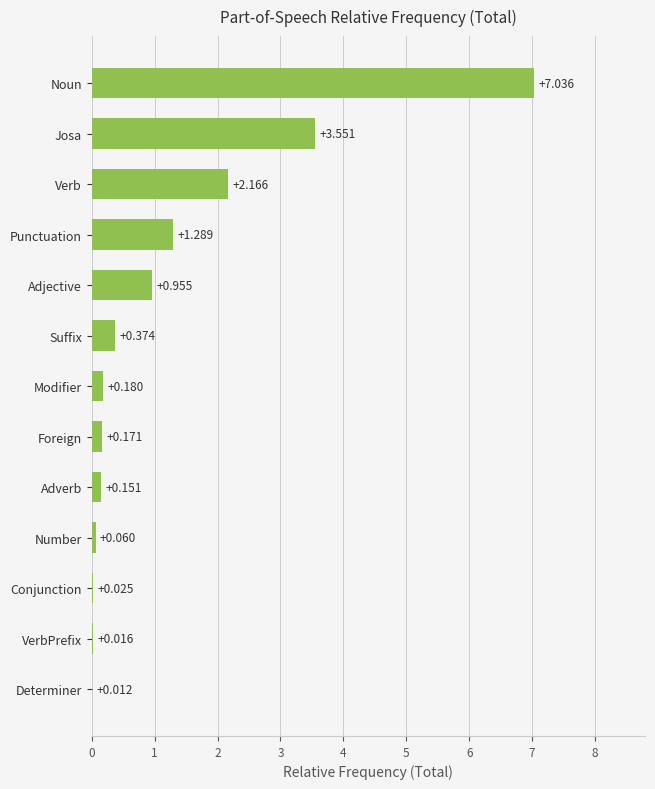

What is the average value?

1.2